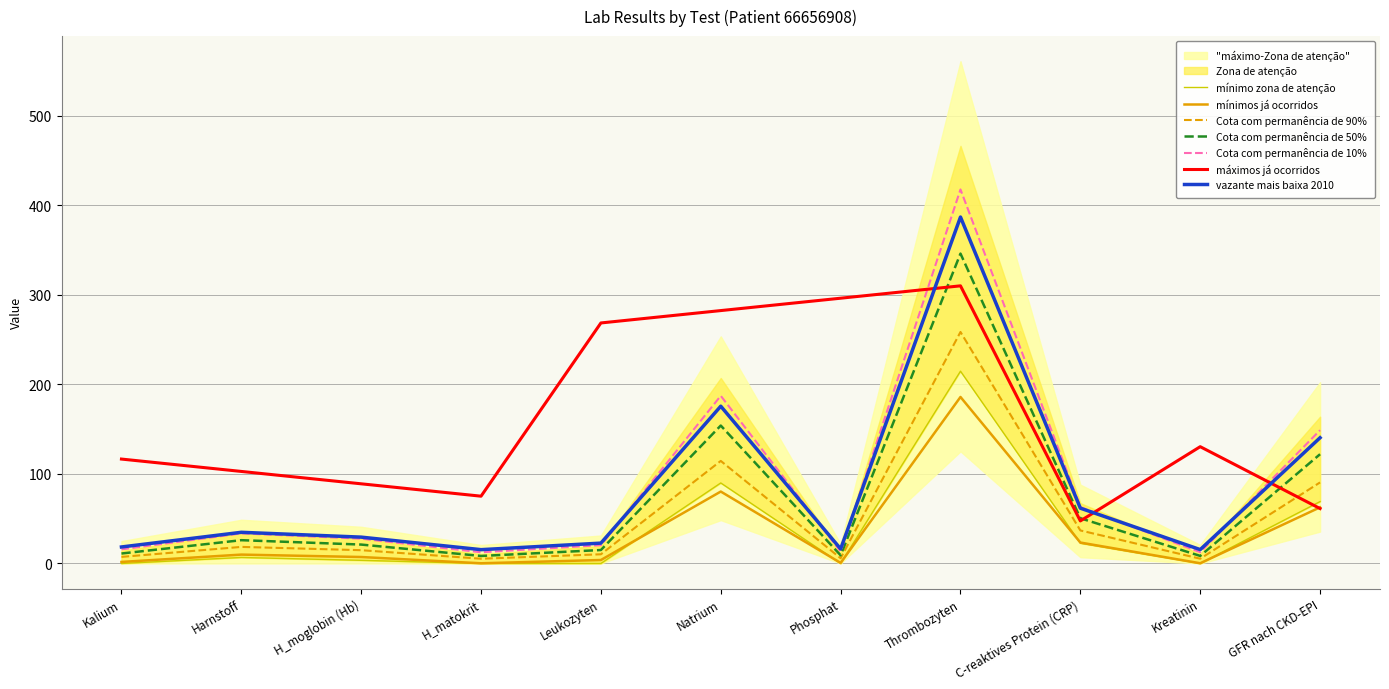

Is it true that col_0 equals 109.1 at H_matokrit?

False